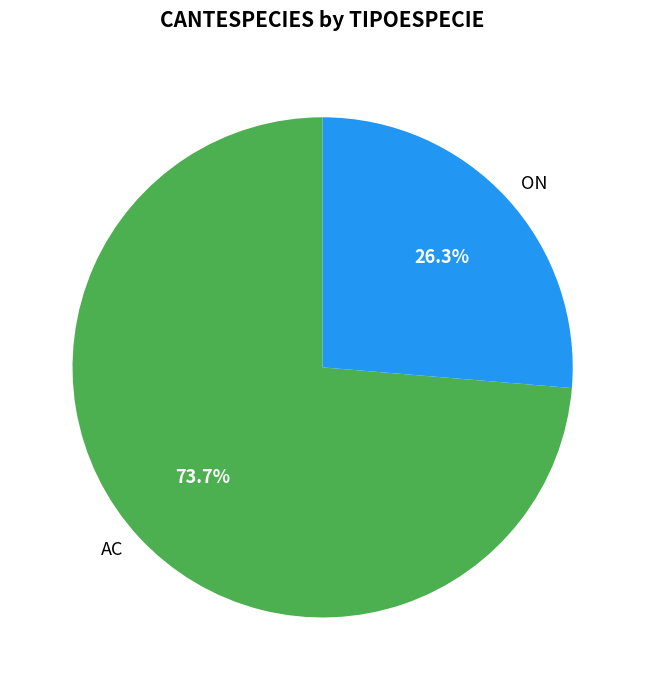

What percentage is the ON slice, to the nearest percent?

26%